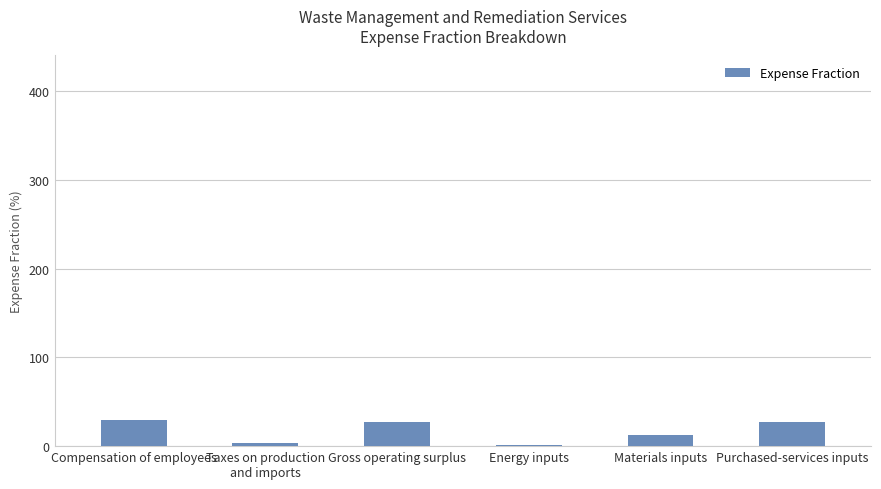

True or false: the data shows 12.7 at Materials inputs.

True